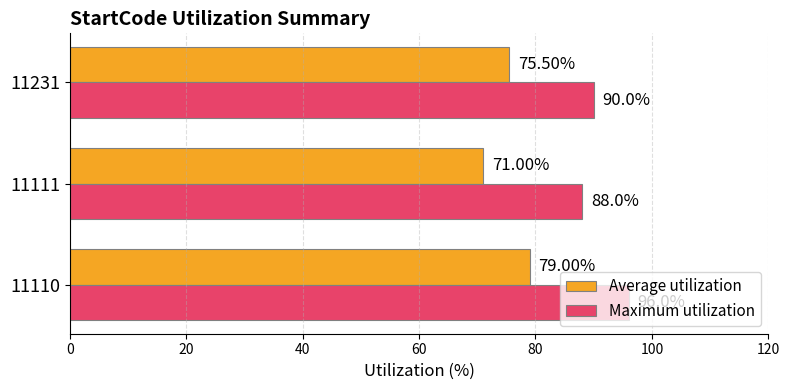

What is the sum of all Maximum utilization values?

274.0